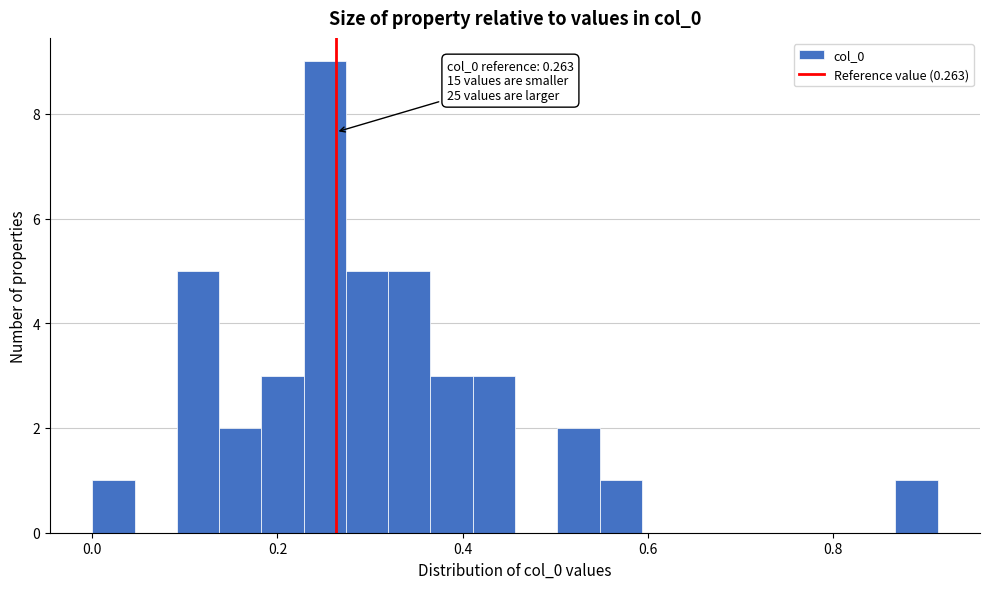

Around what value on the x-axis is the tallest bar? Give the approximate position of its centre, as read against the axis.

0.26